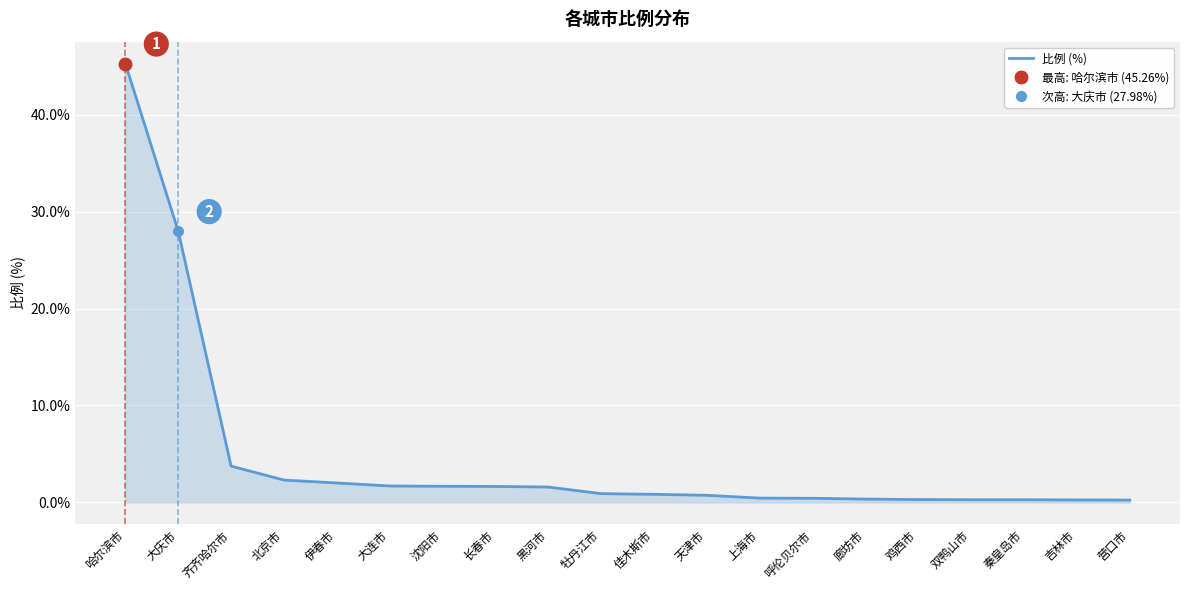

What is the label of the 13th point from the right?

长春市